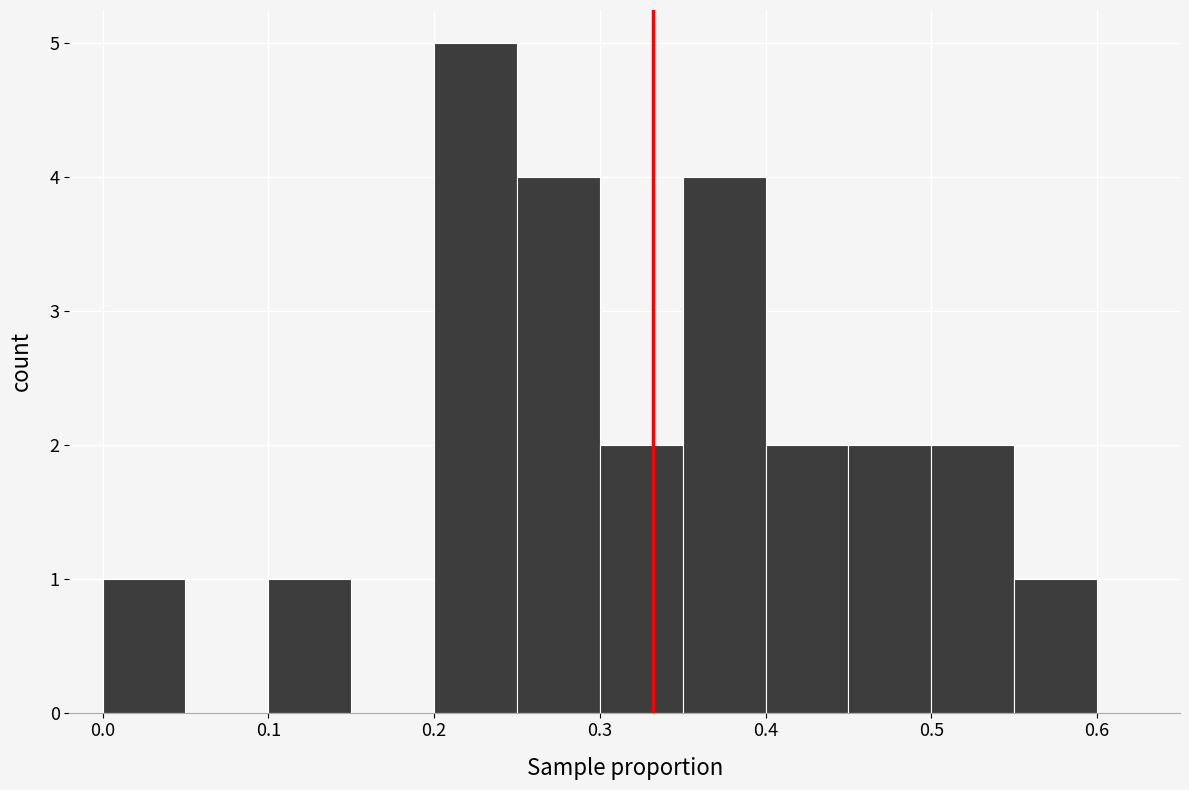

Reading left to right, list every bar in this chart as the range it spans on the x-axis followed by its height. The values are not printed on the chart, so give them approximately, as read against the axis.

0.00 to 0.05: 1
0.05 to 0.10: 0
0.10 to 0.15: 1
0.15 to 0.20: 0
0.20 to 0.25: 5
0.25 to 0.30: 4
0.30 to 0.35: 2
0.35 to 0.40: 4
0.40 to 0.45: 2
0.45 to 0.50: 2
0.50 to 0.55: 2
0.55 to 0.60: 1